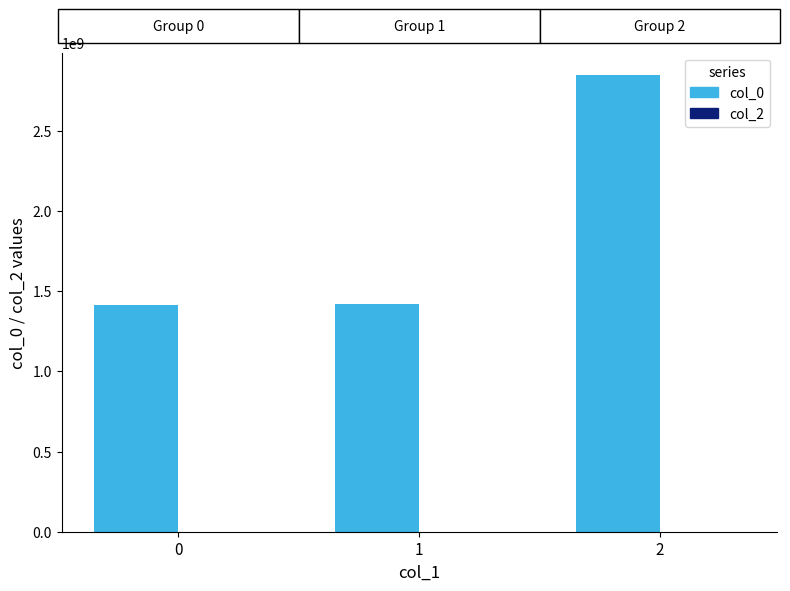

What is the smallest value displayed?

1413562277